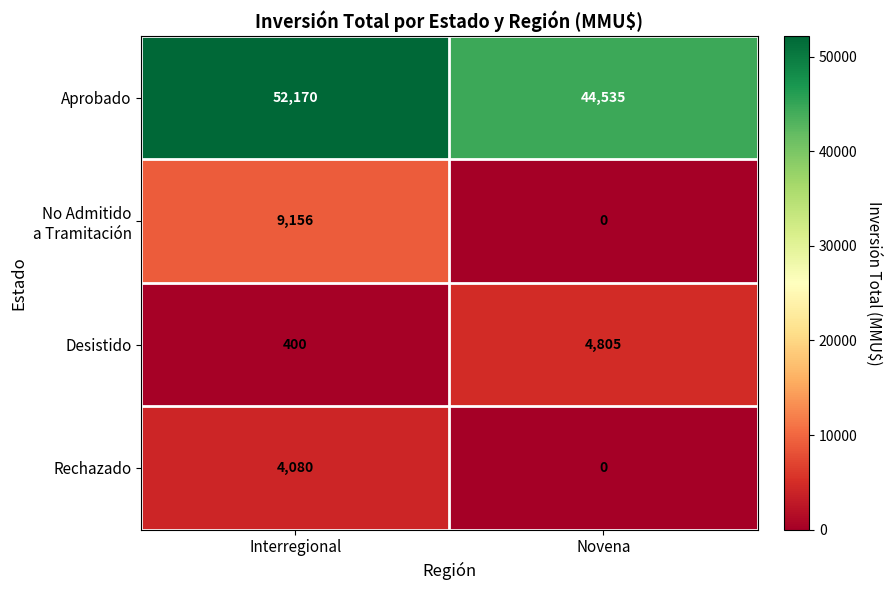

What is the maximum value shown in the chart?

52170